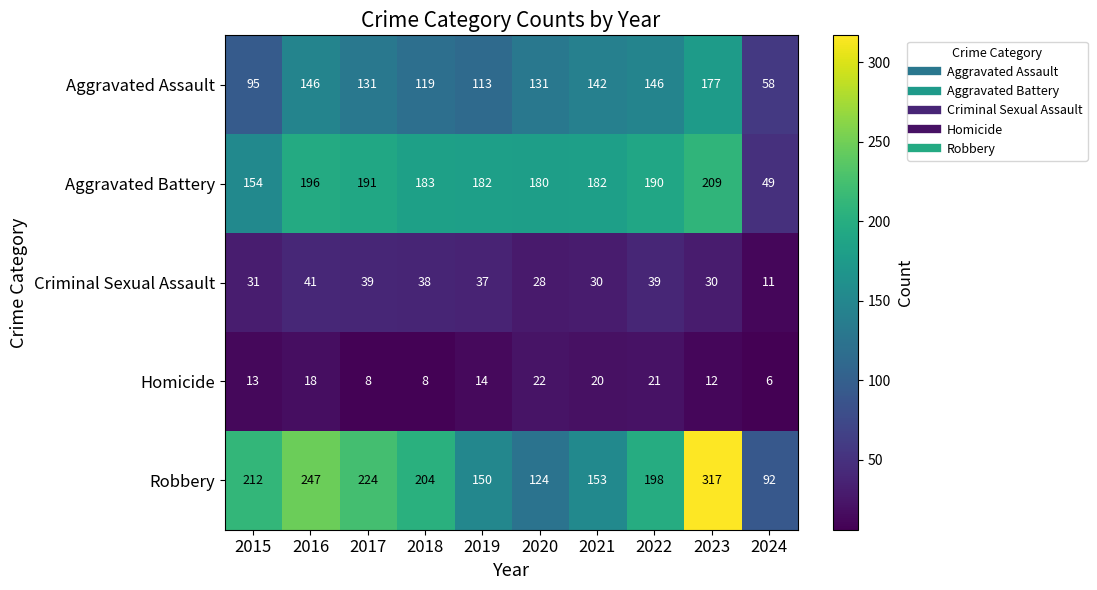

List the series in order of their peak value, lowest first.

Homicide, Criminal Sexual Assault, Aggravated Assault, Aggravated Battery, Robbery